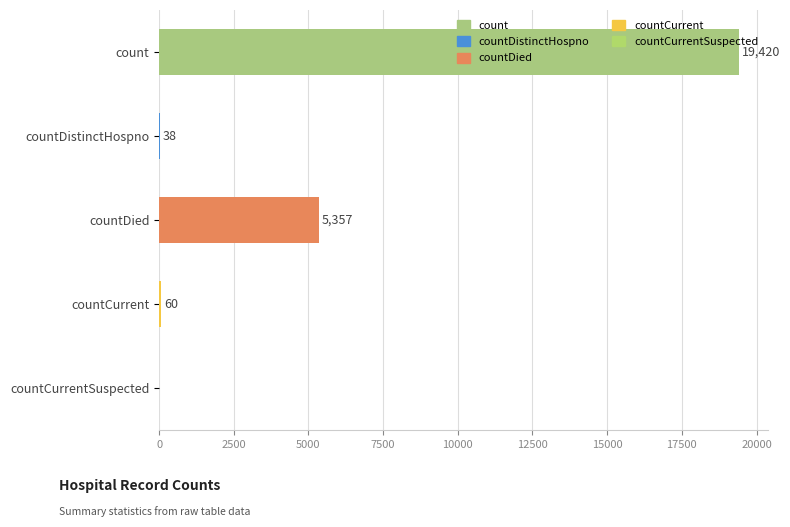

At which label is the value closest to 9710?

countDied